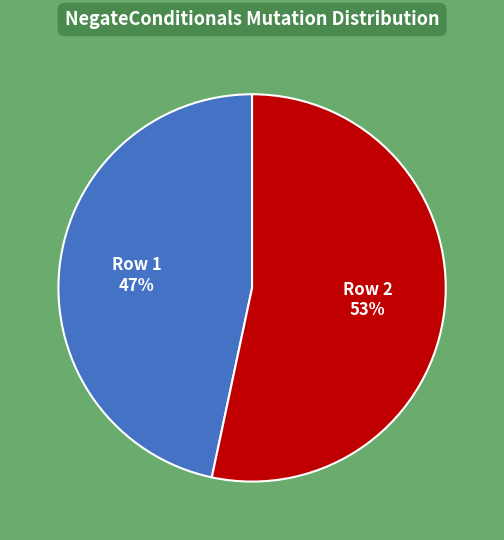

Approximately how many times larger is the value at Row 2 53% compared to Row 1 47%?

1.1